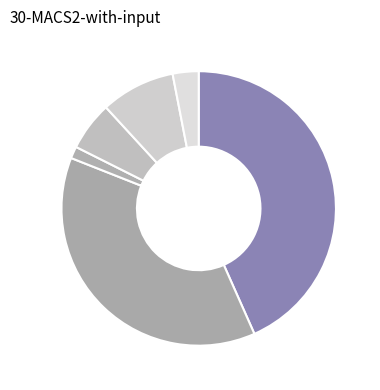

How many slices are in this pie chart?

6